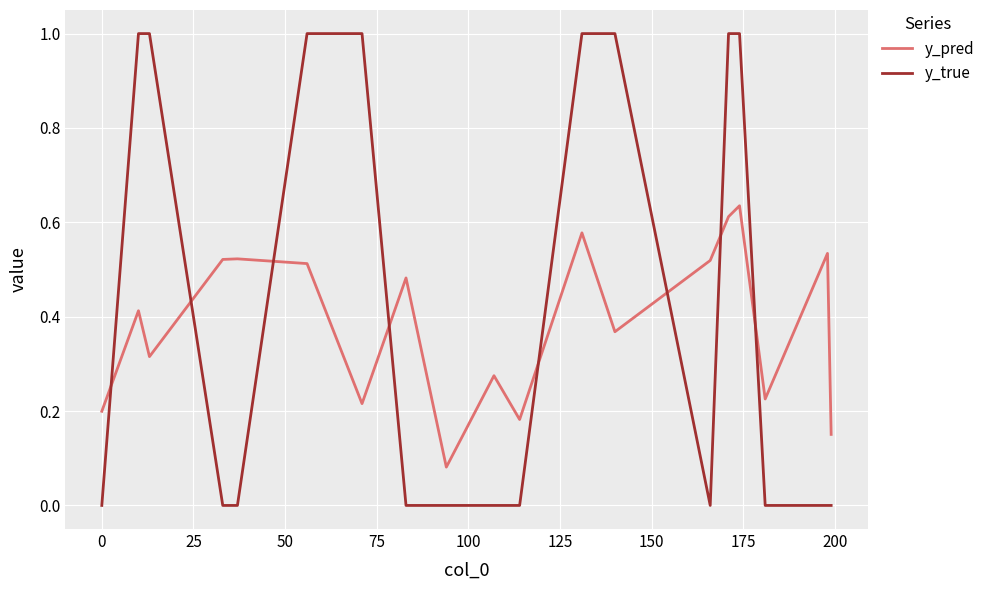

What is the difference between the maximum and minimum values in the y_true series?

1.0